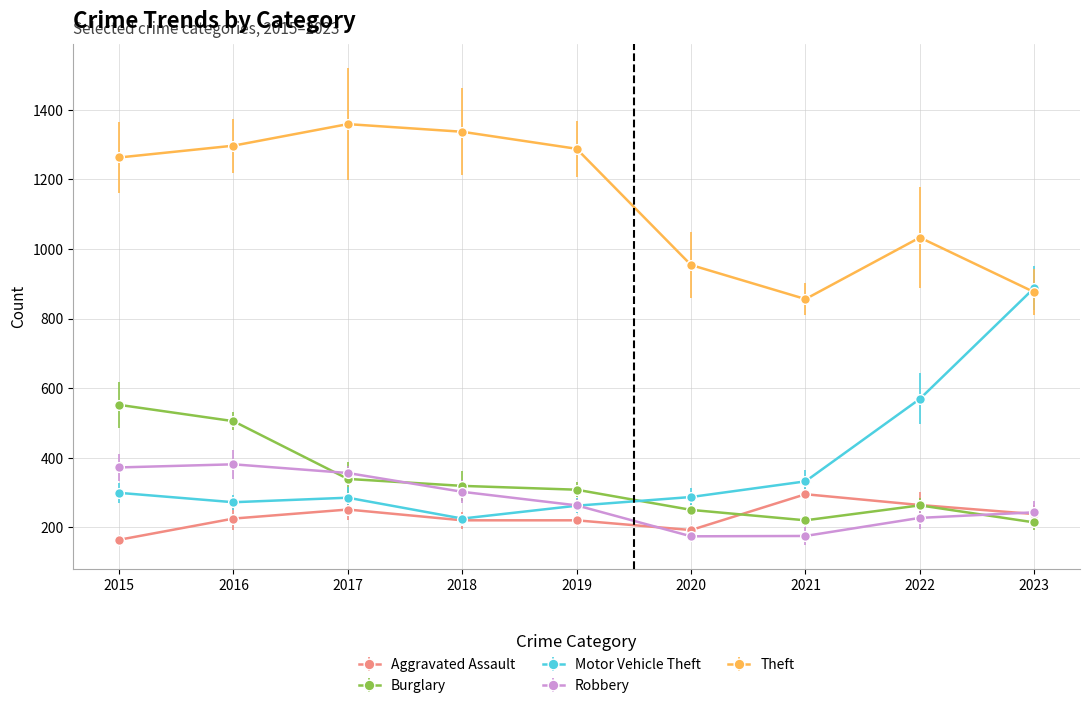

What is the average value of the Motor Vehicle Theft series?

380